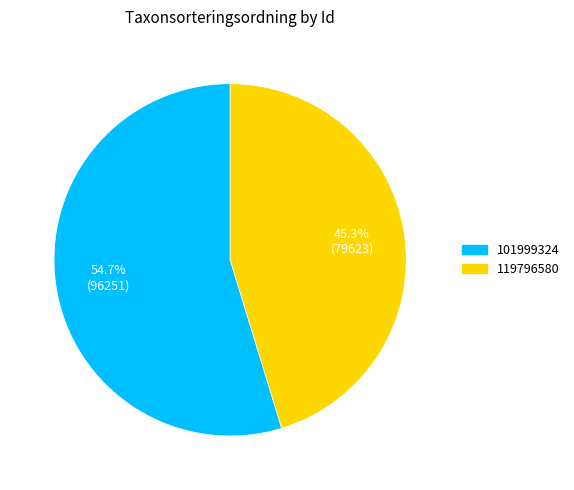

Count the number of slices in the pie.

2